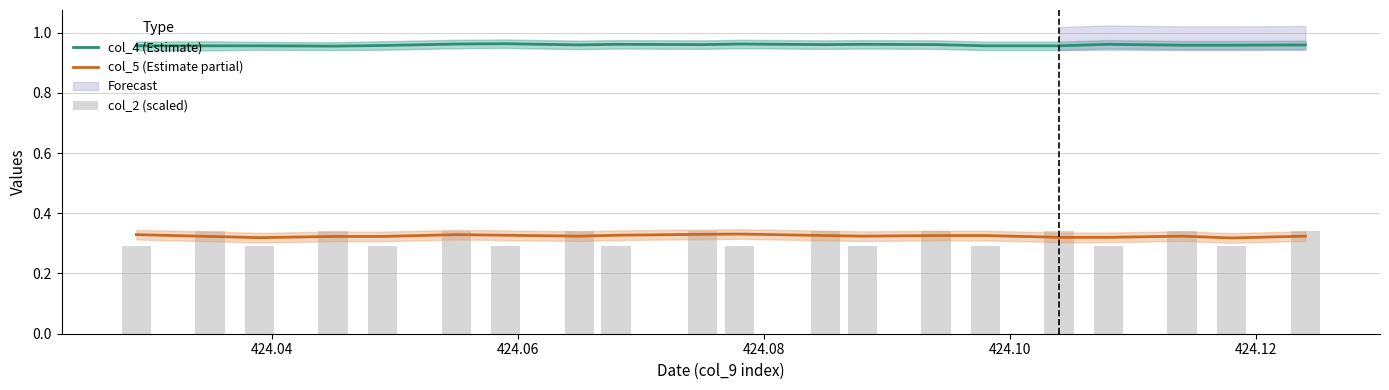

At how many categories does at least one series exceed 0?

20